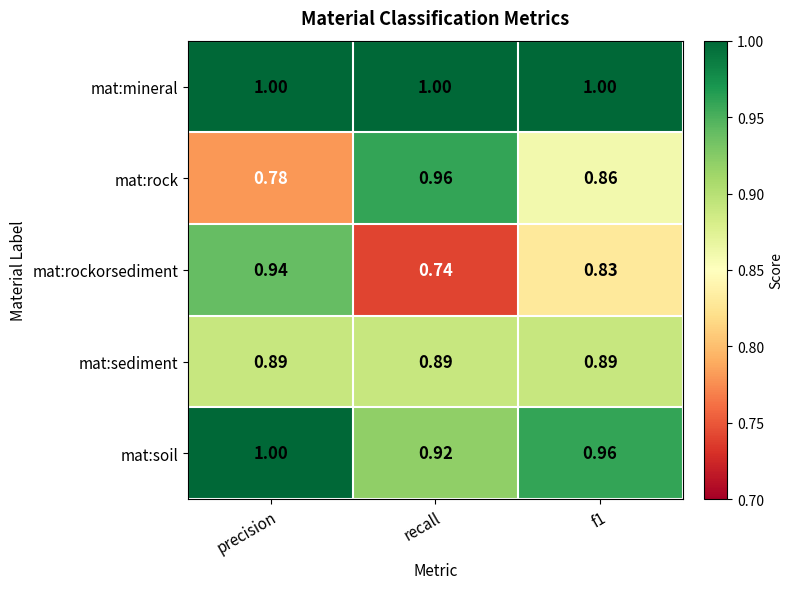

At which label is mat:soil closest to 0?

recall